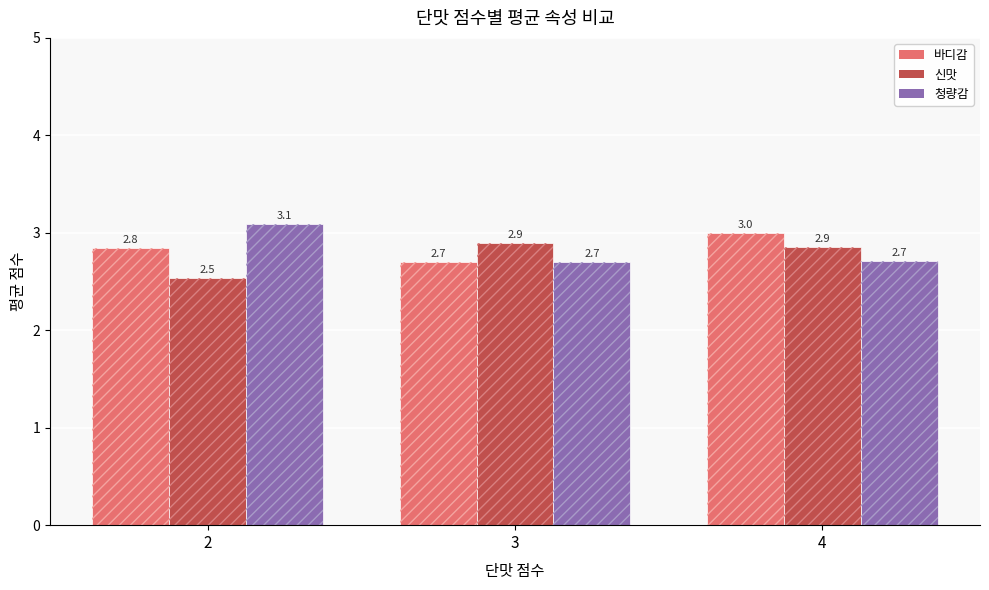

At how many categories does at least one series exceed 3?

1